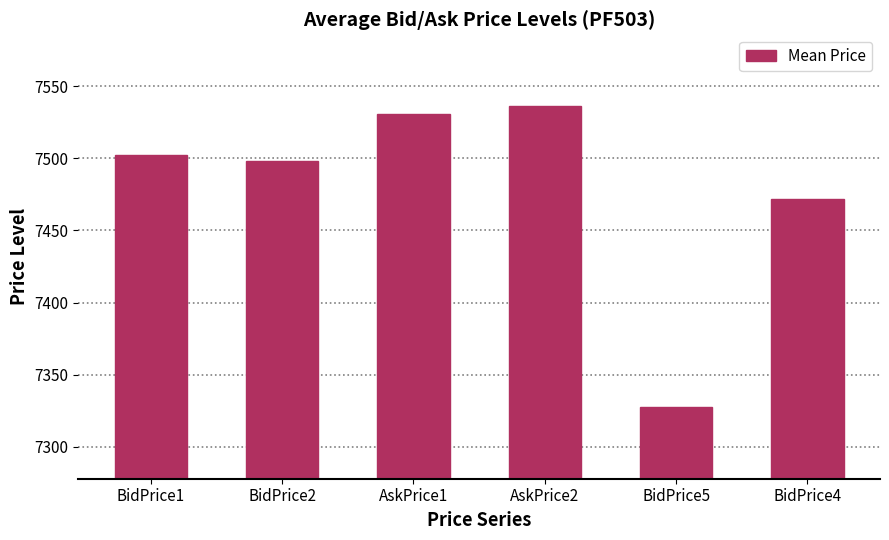

Reading left to right, transcribe all the data shown in this chart.

7502.6	7497.8	7530.8	7536.0	7327.8	7472.0